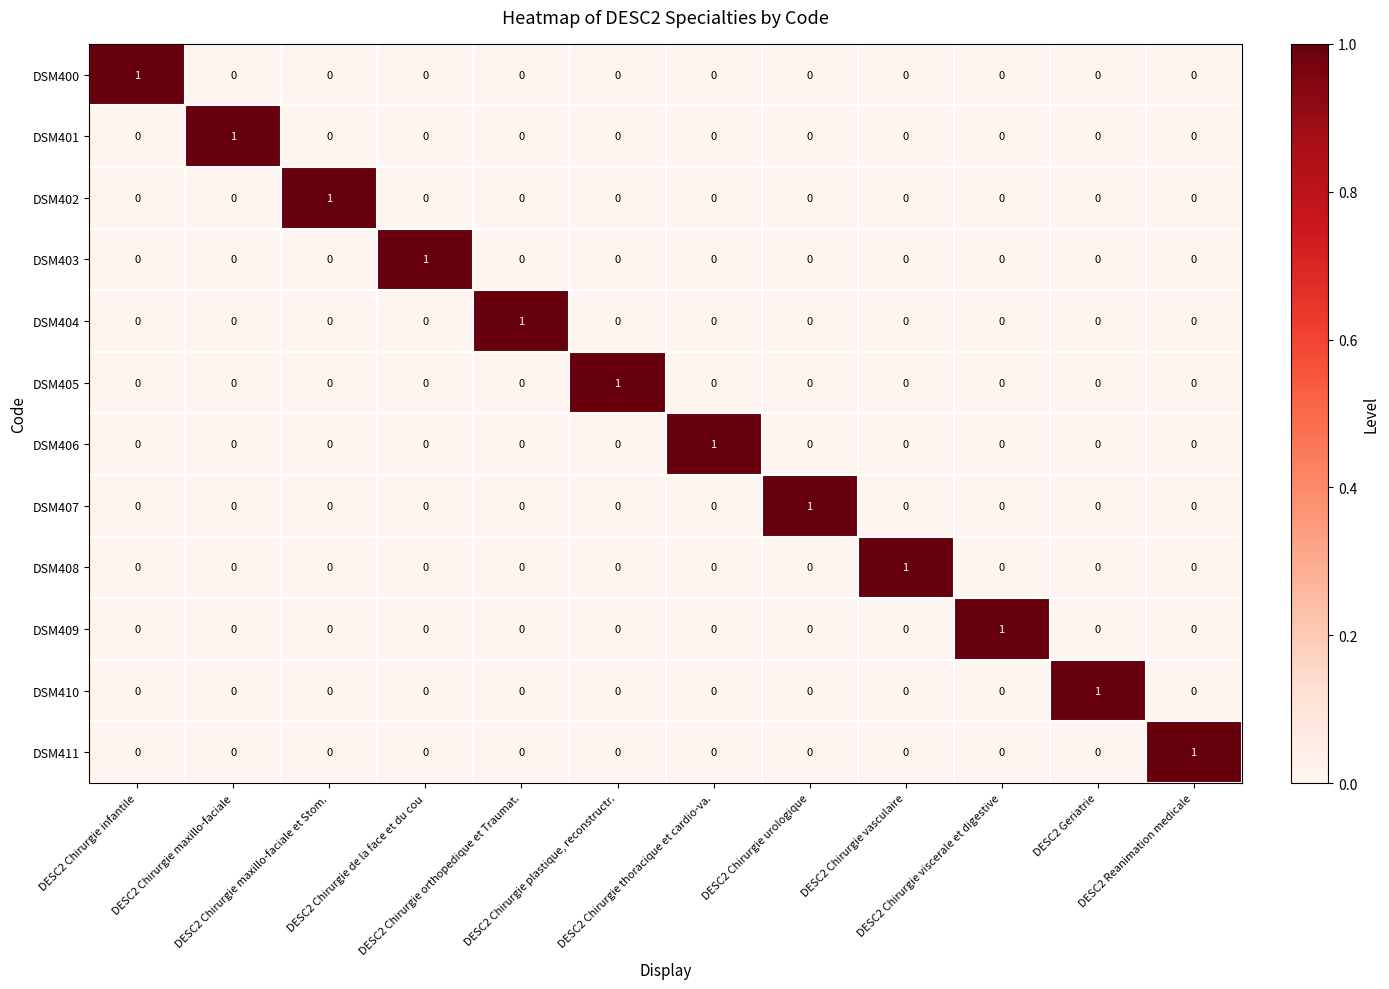

What is the total value across all series at DESC2 Chirurgie maxillo-faciale et Stom.?

1